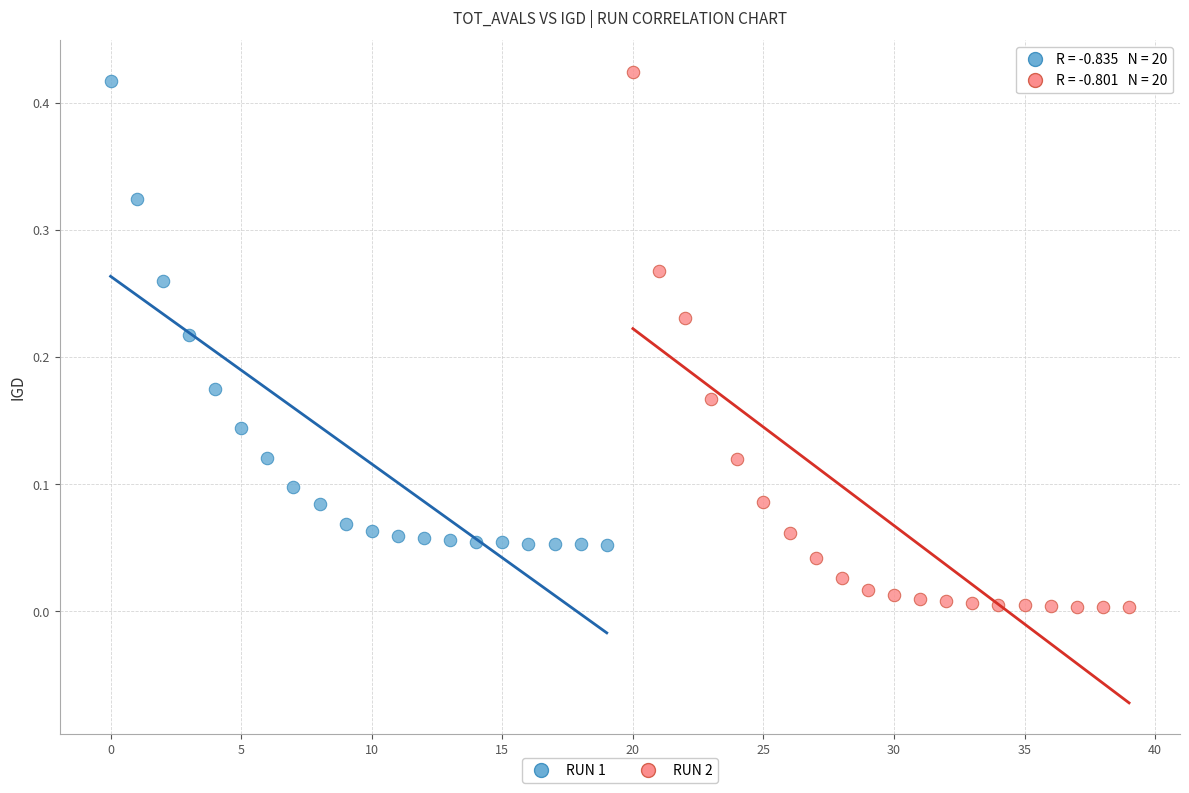

Which series has the widest spread of Y values?

RUN 2